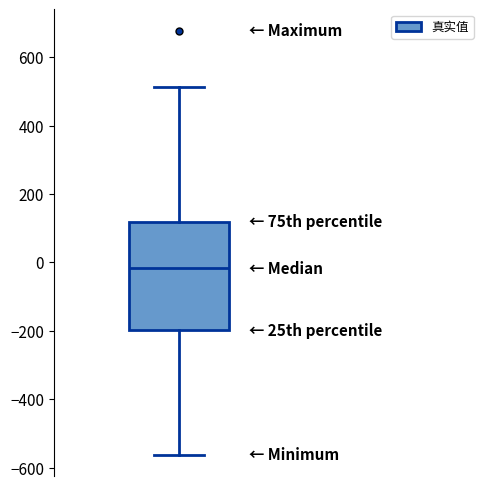

Transcribe this box plot: give where the median line is, the range the box spans, and where the two whiskers end, as read against the y-axis. The values are not printed on the chart, so give them approximately, as read against the axis.

median -20, box -200 to 120, whiskers -560 to 520